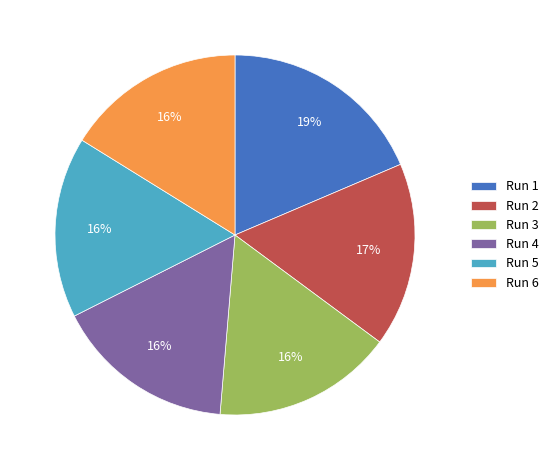

Which category has the biggest portion of the pie?

Run 1